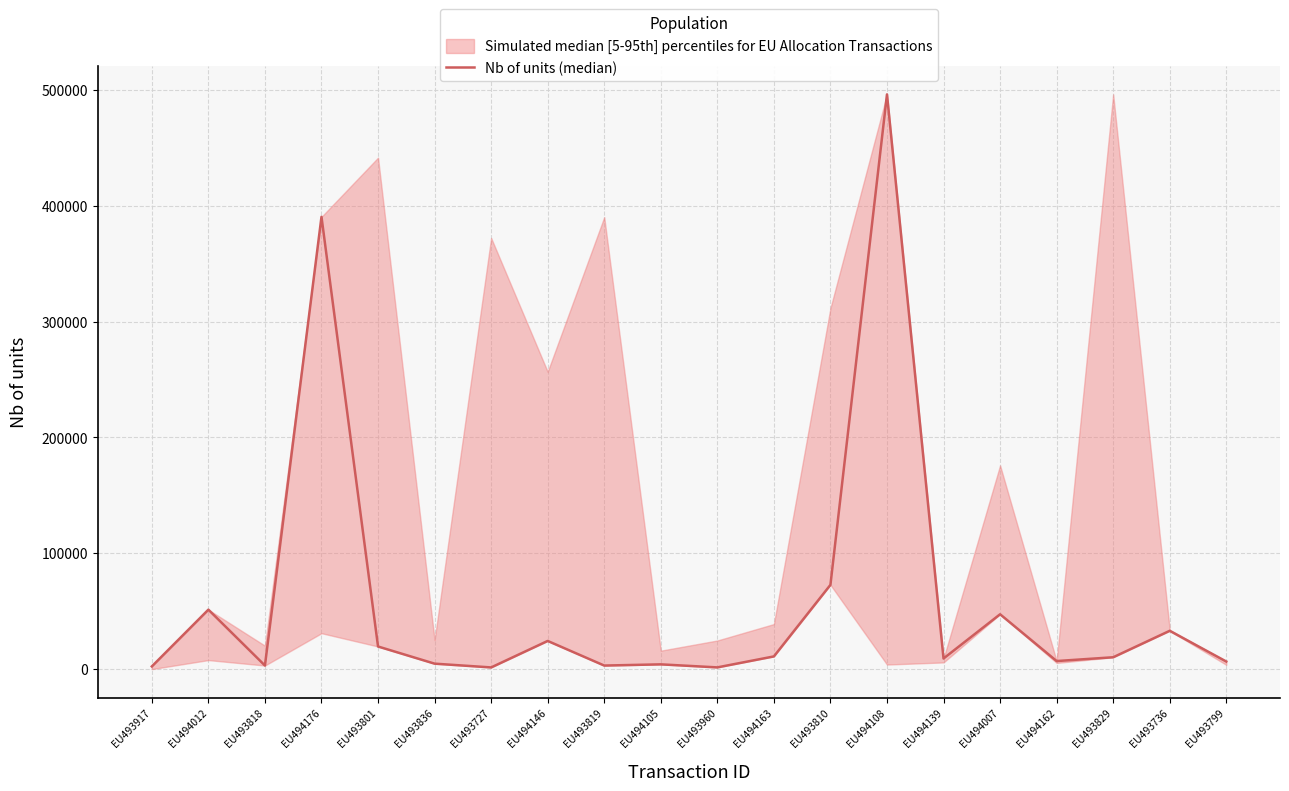

Approximately how many times larger is the value at EU493727 compared to EU493819?

0.5